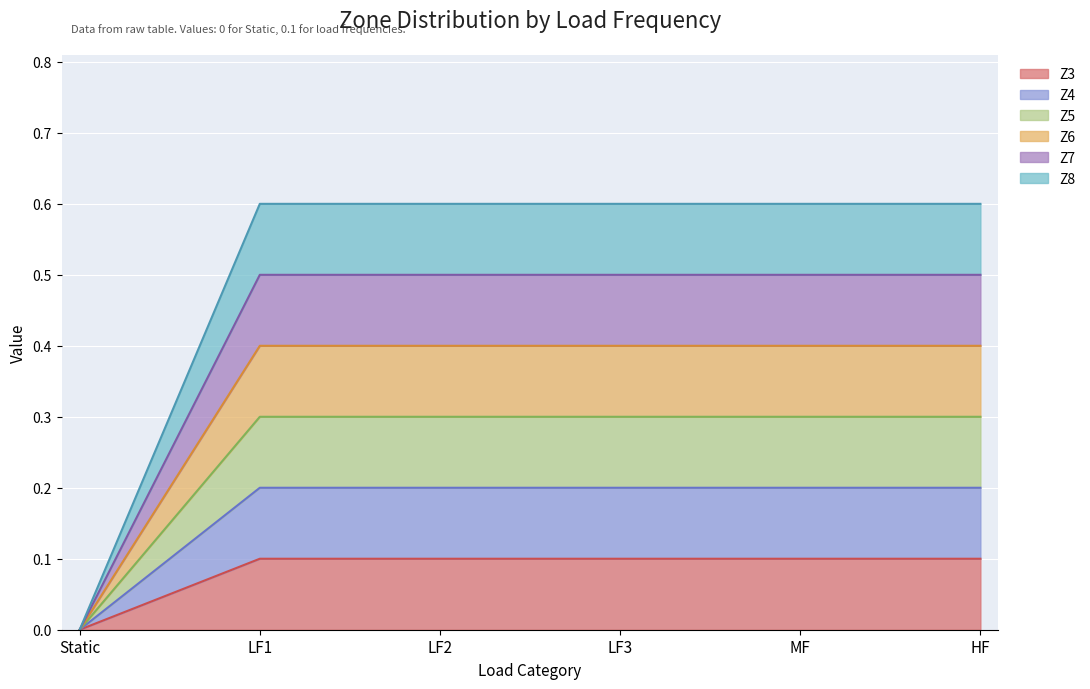

Count the Z4 values in the range 0 to 1.

6